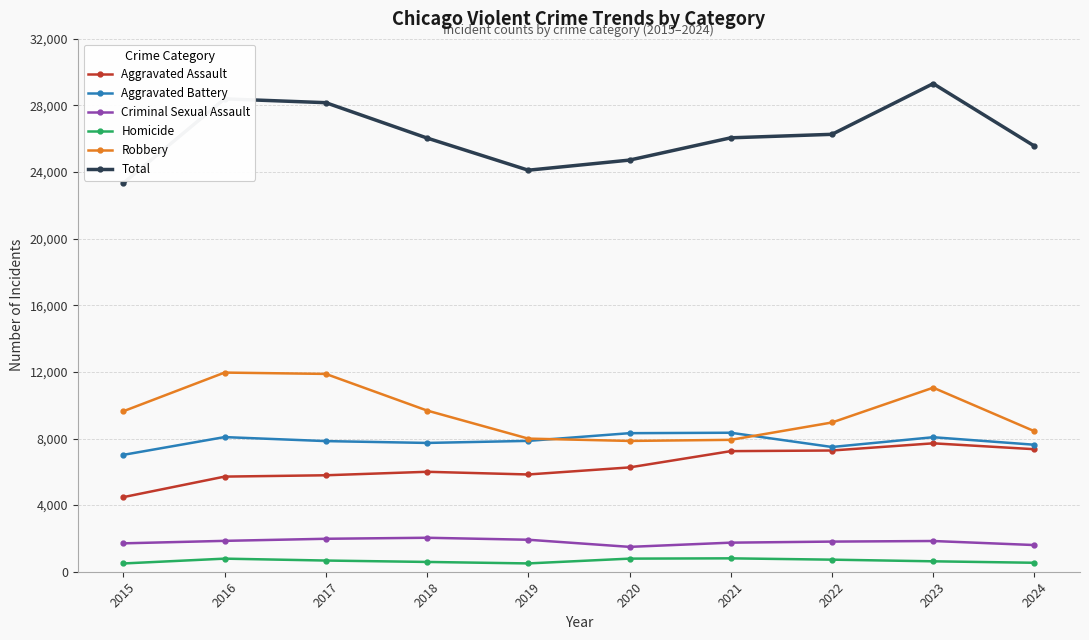

What is the difference between the Robbery values at 2023 and 2022?

2090